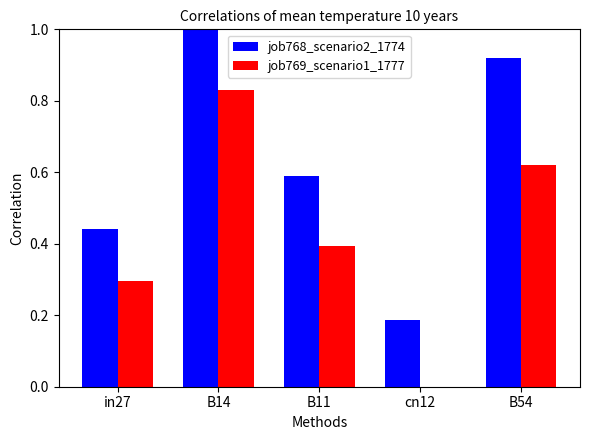

The job768_scenario2_1774 series shows 0.3 at cn12. True or false?

False